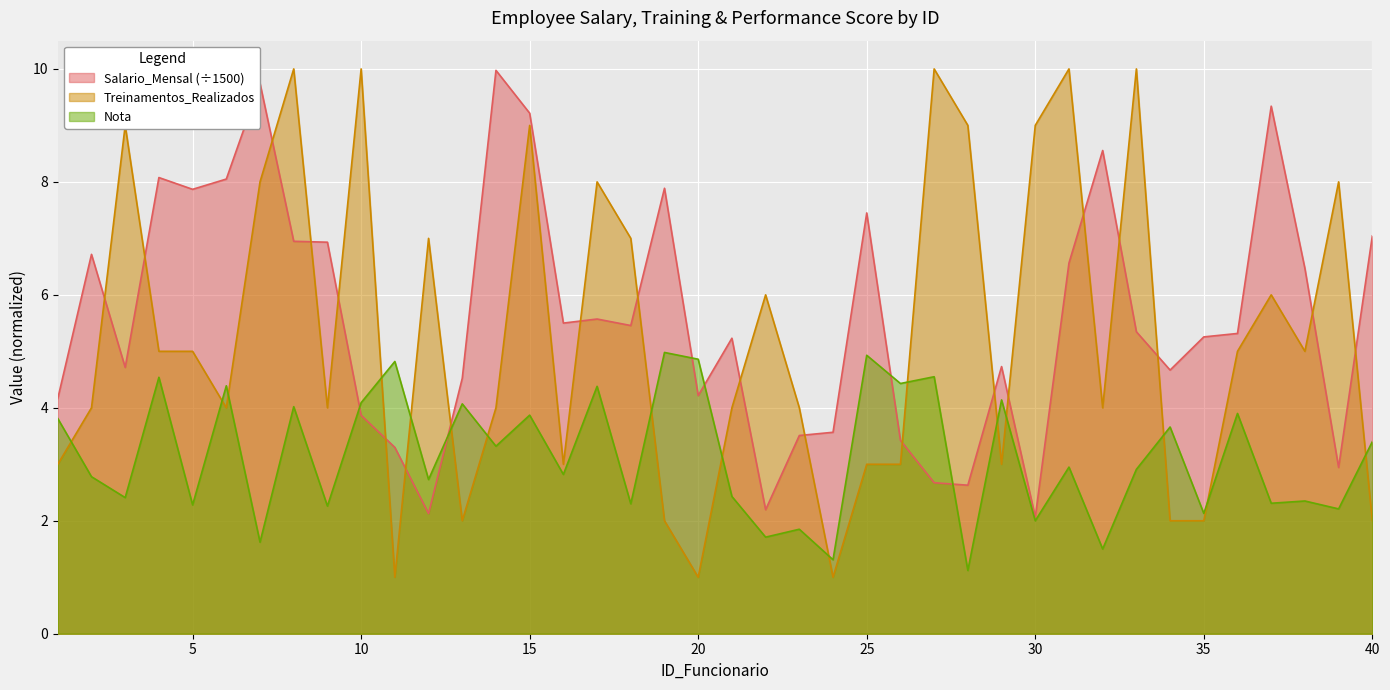

The value of Treinamentos_Realizados at 35 is 3.2. True or false?

False